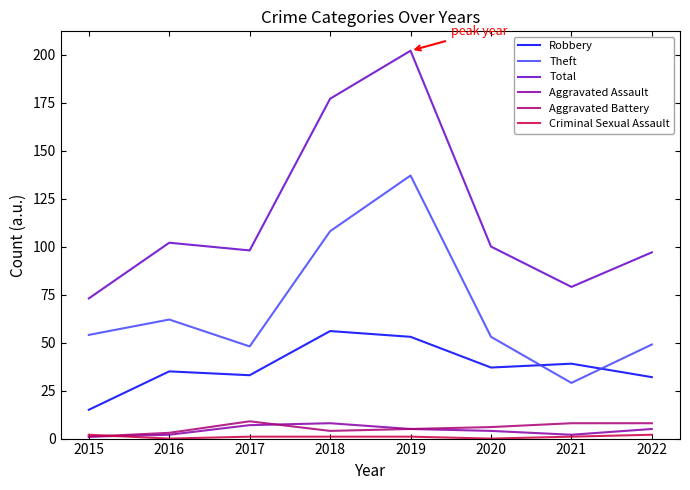

Which series changed the most between 2015 and 2017?

Total